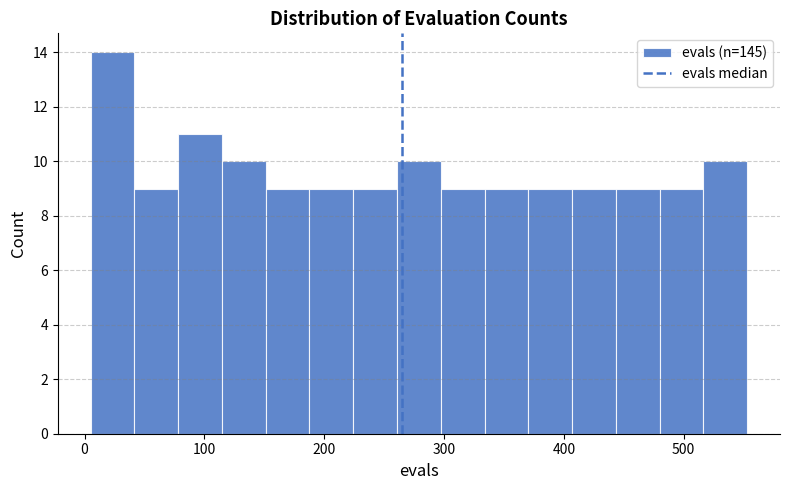

Around what value on the x-axis is the tallest bar? Give the approximate position of its centre, as read against the axis.

20